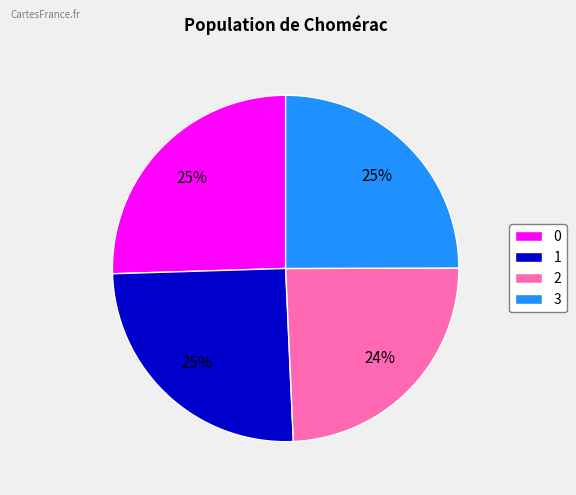

To the nearest percent, what portion does 1 represent?

25%